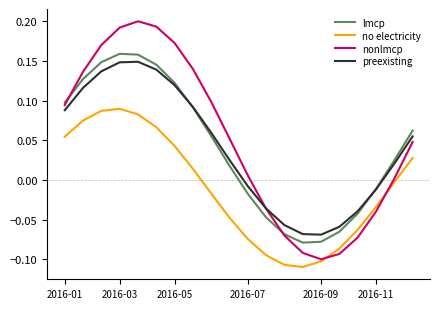

Which series has the widest spread of values?

nonlmcp